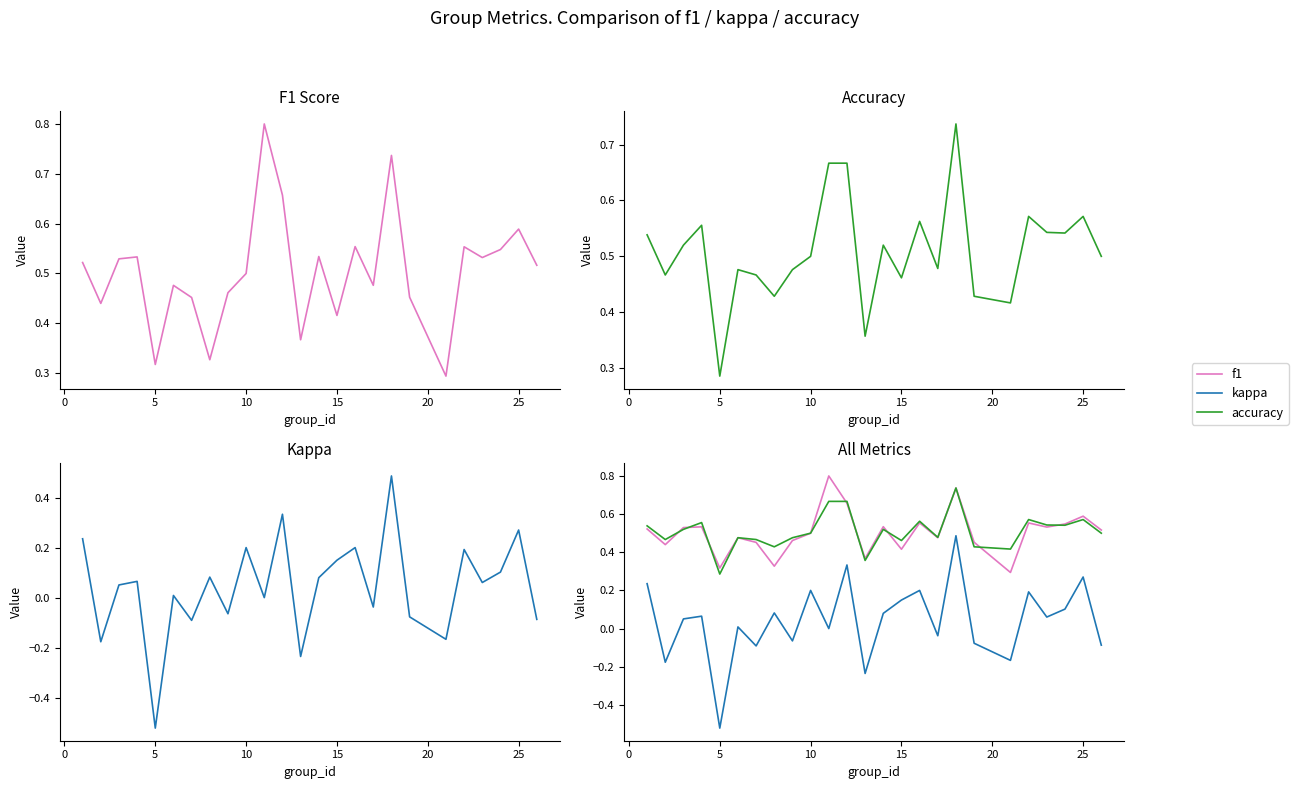

True or false: f1 and kappa cross at least once.

False